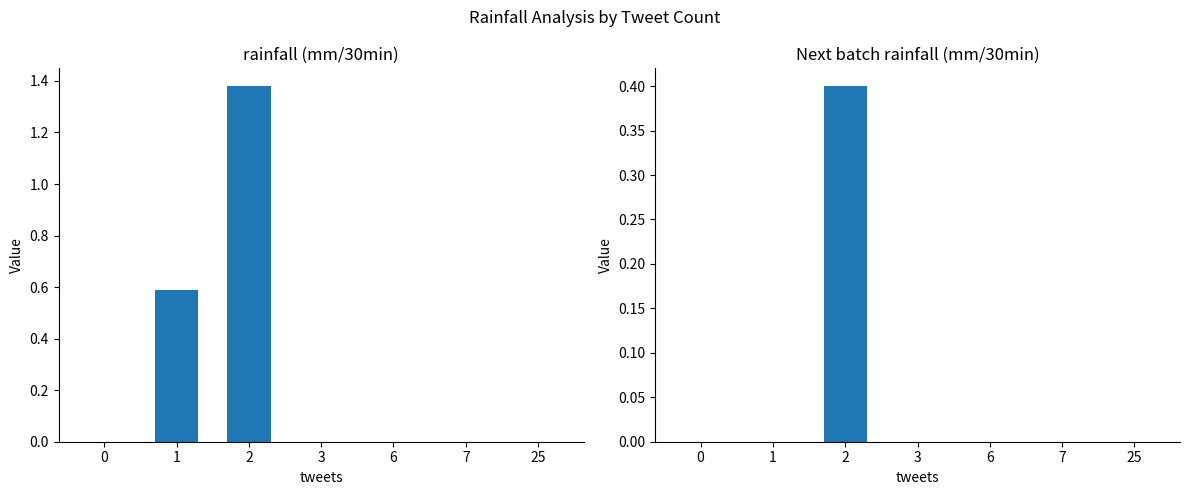

What is the difference between the maximum and minimum values in the Next batch rainfall (mm/30min) series?

0.4